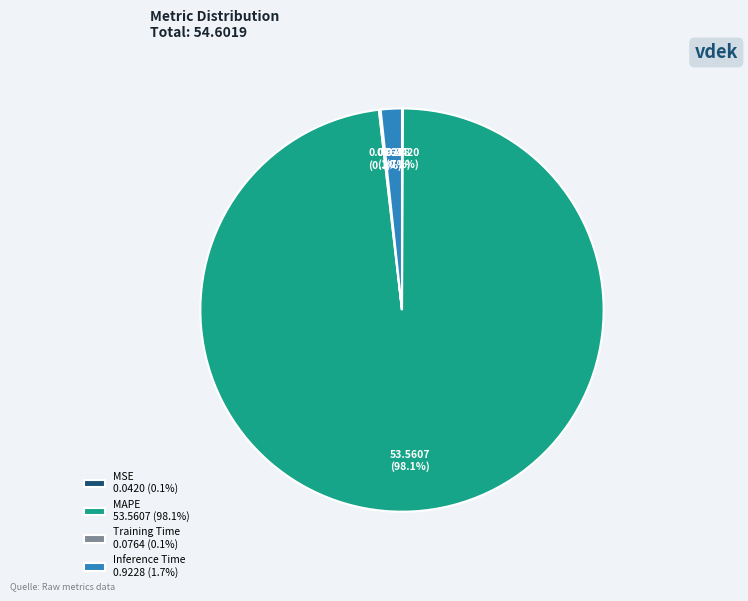

How much of the chart is everything except MAPE 53.5607 (98.1%)?

1.9%